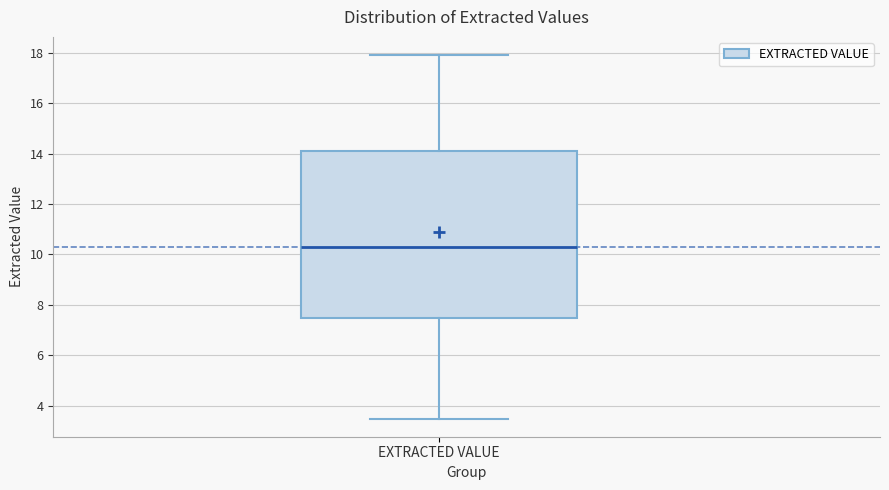

Read this box plot against the y-axis: the position of the median line, the range covered by the box, and the ends of both whiskers. The values are not printed on the chart, so give them approximately, as read against the axis.

median 10.4, box 7.6 to 14.2, whiskers 3.6 to 18.0